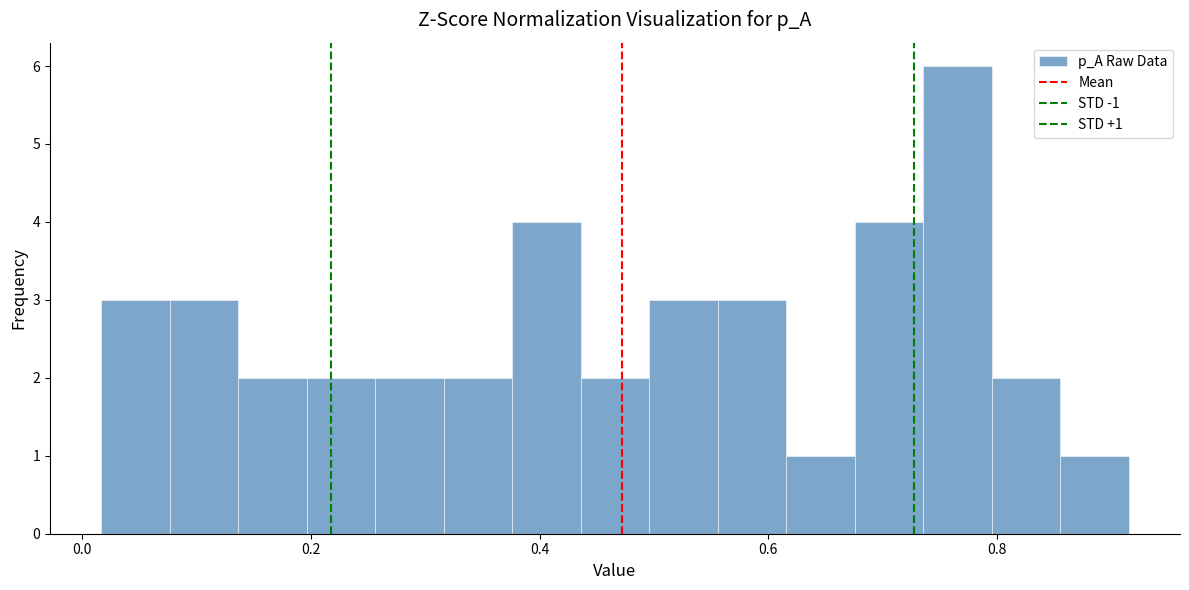

Read against the x-axis, roughly where is the centre of the tallest bar?

0.76